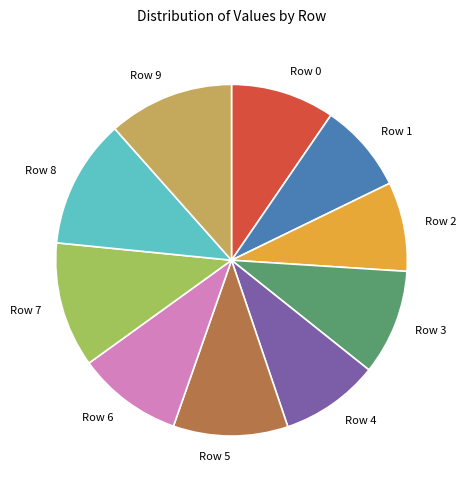

Between Row 1 and Row 9, which is larger?

Row 9